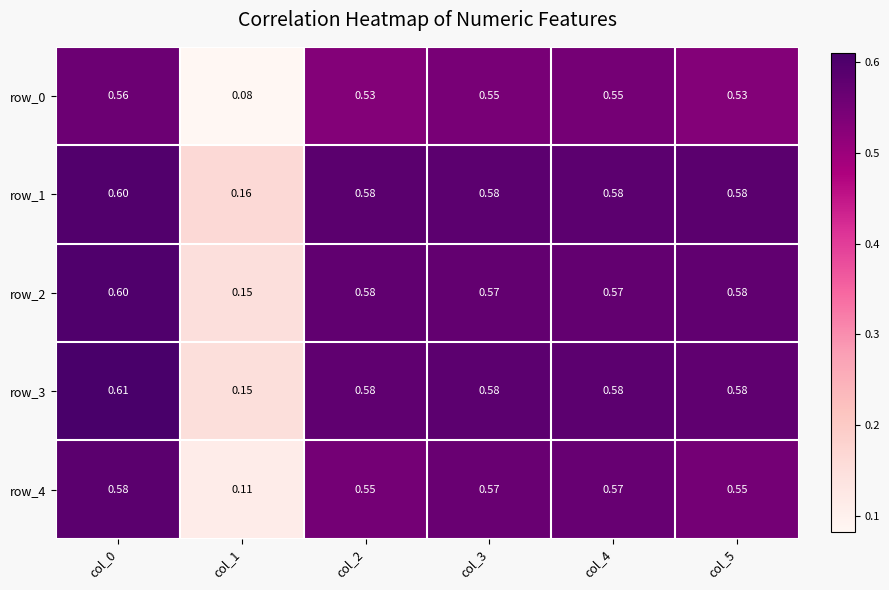

What is the sum of all row_3 values?

3.1